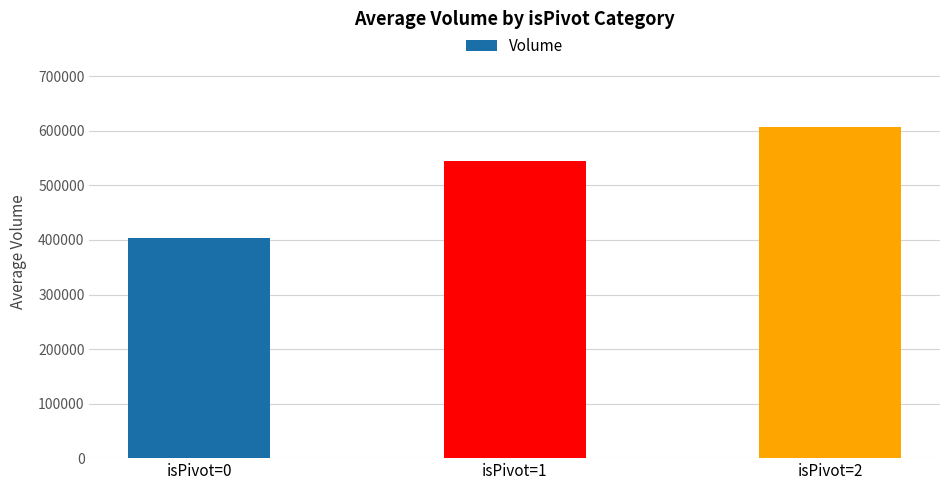

True or false: the data shows 253095 at isPivot=1.

False